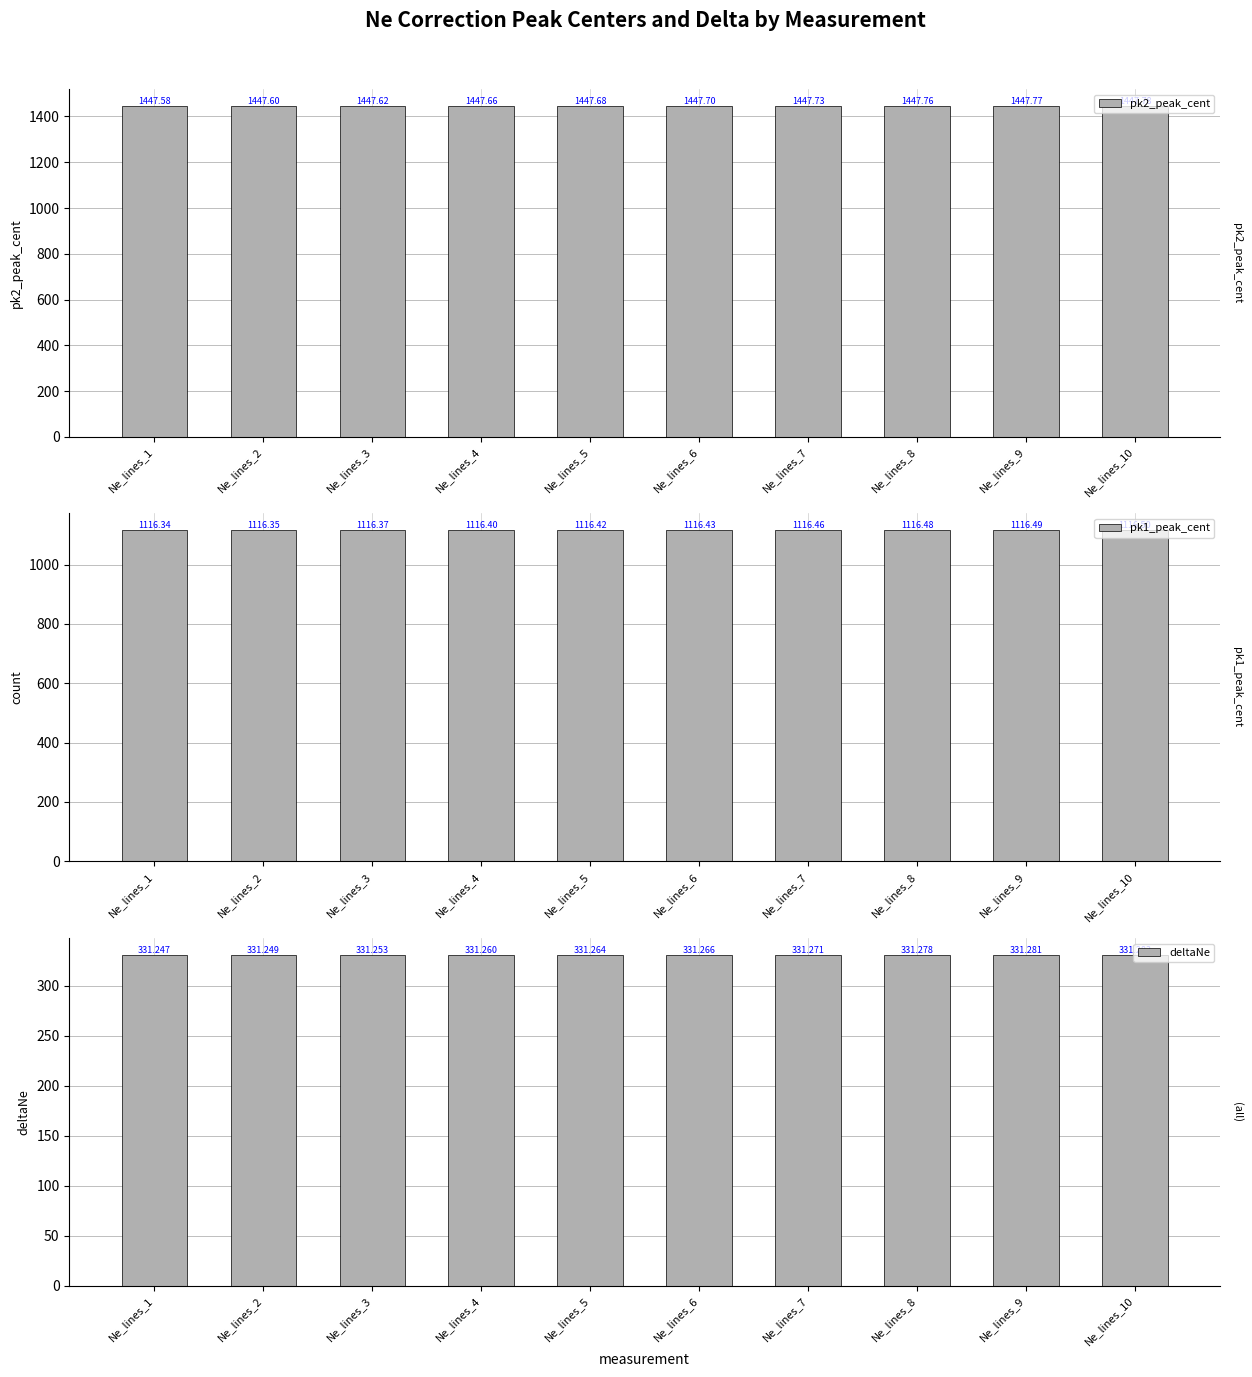

What are all the series names shown in the legend?

pk2_peak_cent, pk1_peak_cent, deltaNe